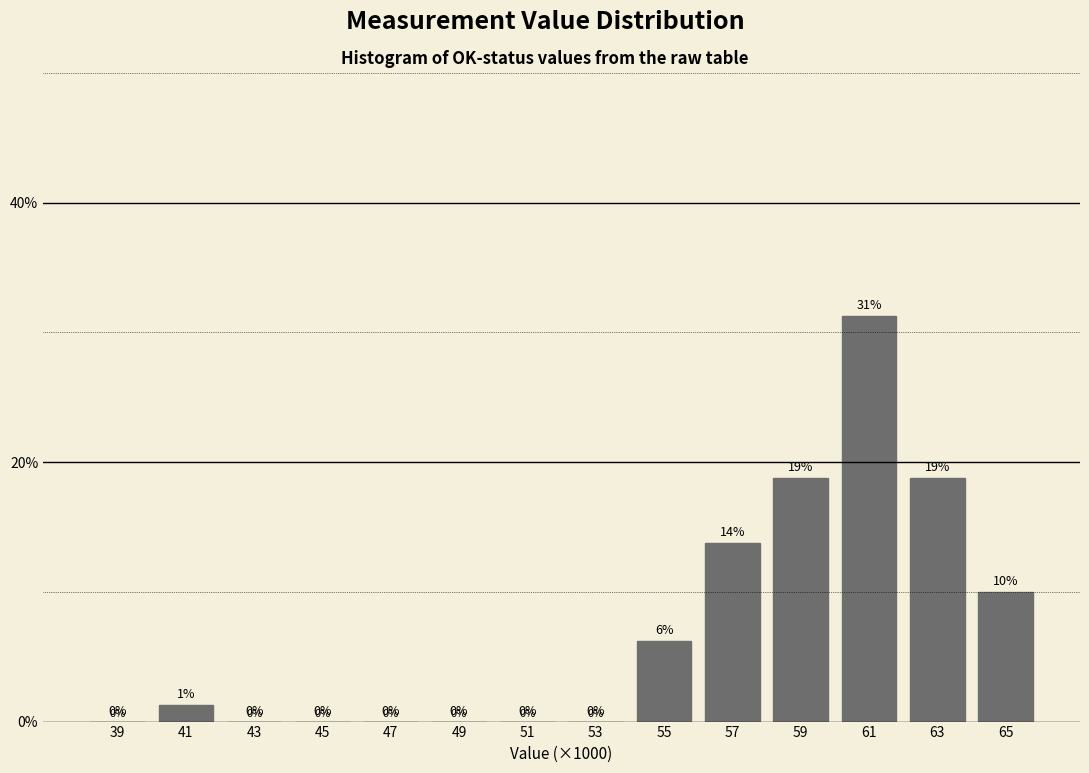

Is it true that the value at 51 is 0.0?

True